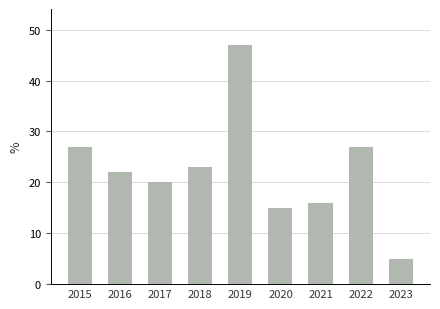

Reading left to right, extract all data points from this chart.

27	22	20	23	47	15	16	27	5